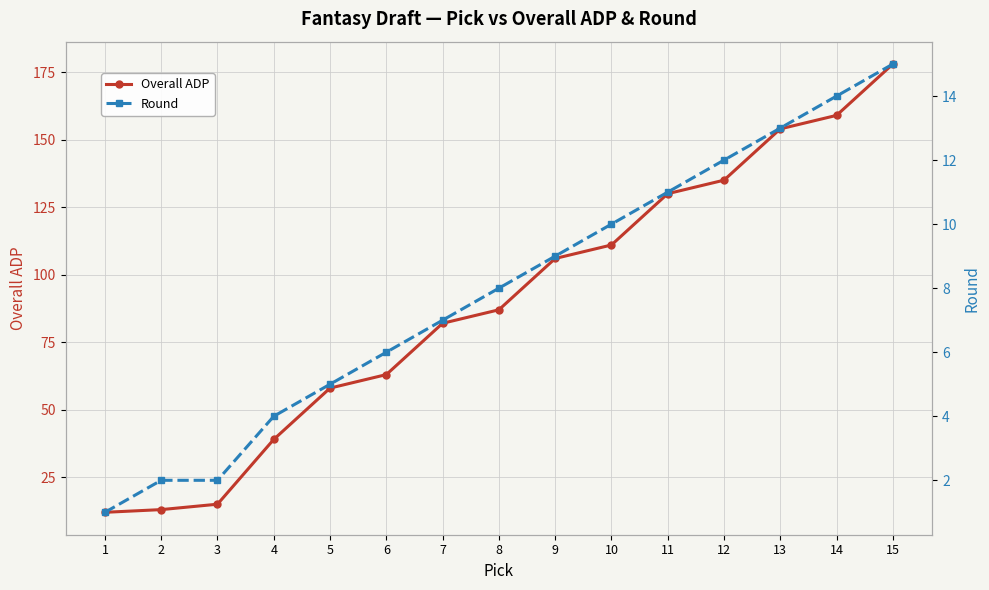

Where does the Round series first go above 8?

9